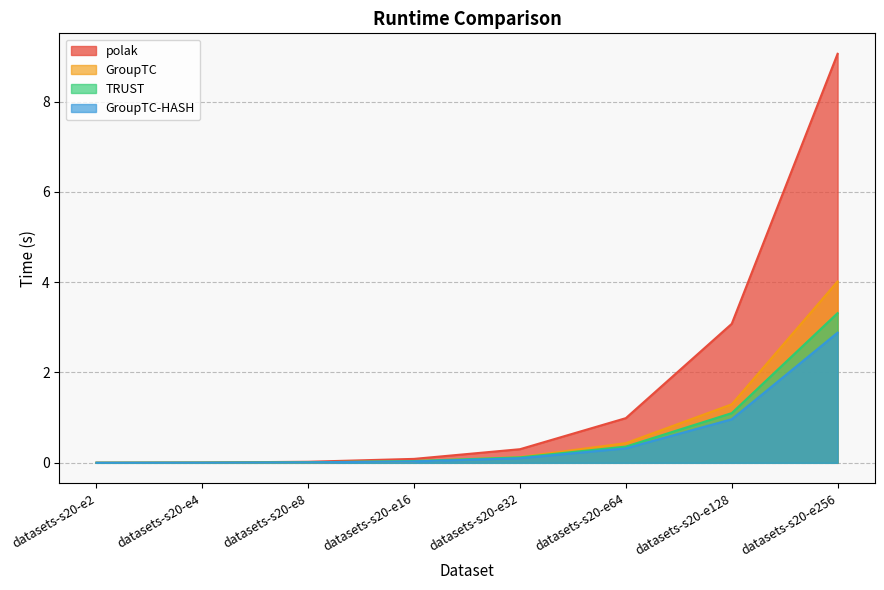

At which category is the sum across all series the highest?

datasets-s20-e256